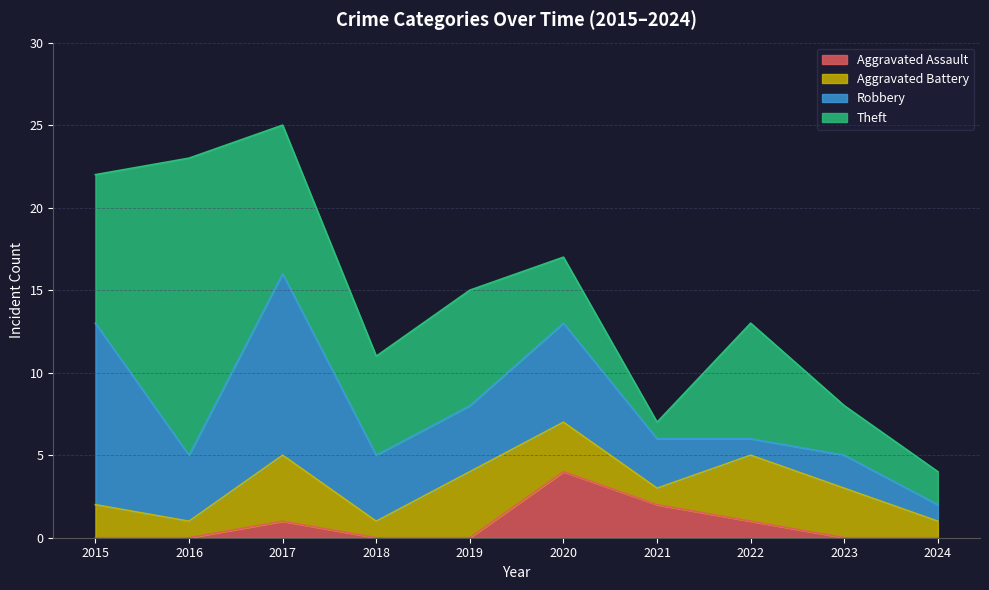

Which has a higher value, 2024 or 2021?

2021